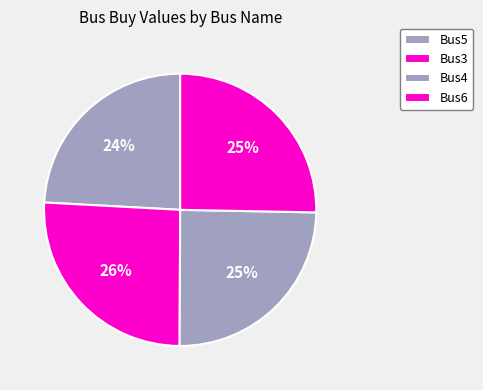

What percentage is the Bus3 slice, to the nearest percent?

26%